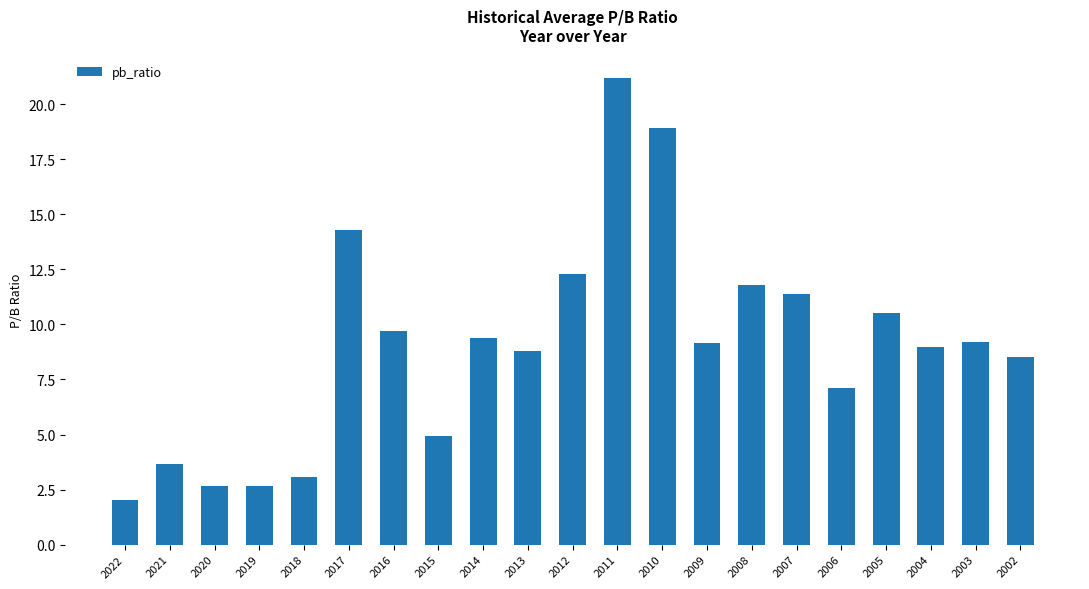

What is the average value?

9.1